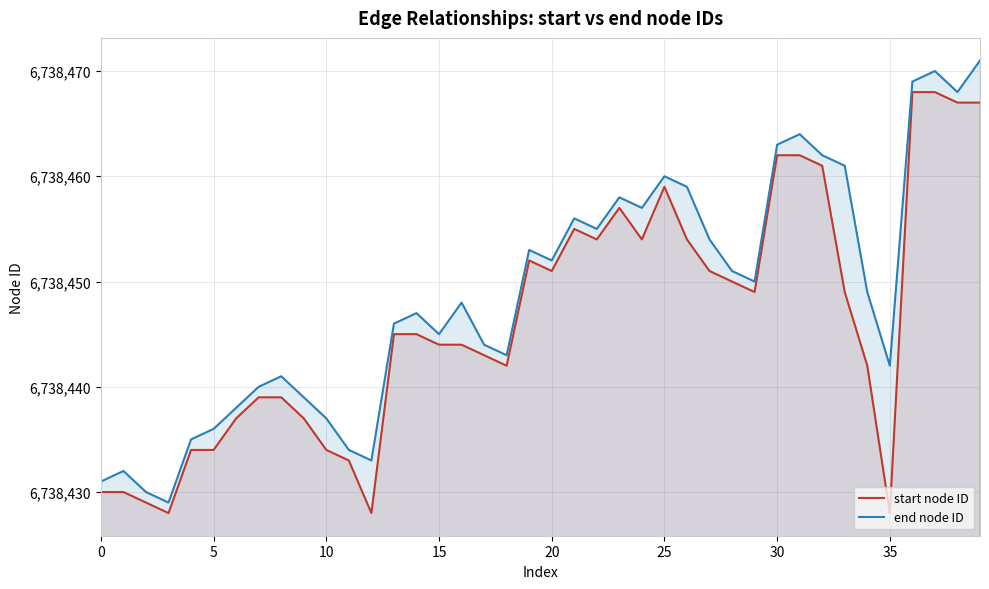

At which category is the sum across all series the highest?

37